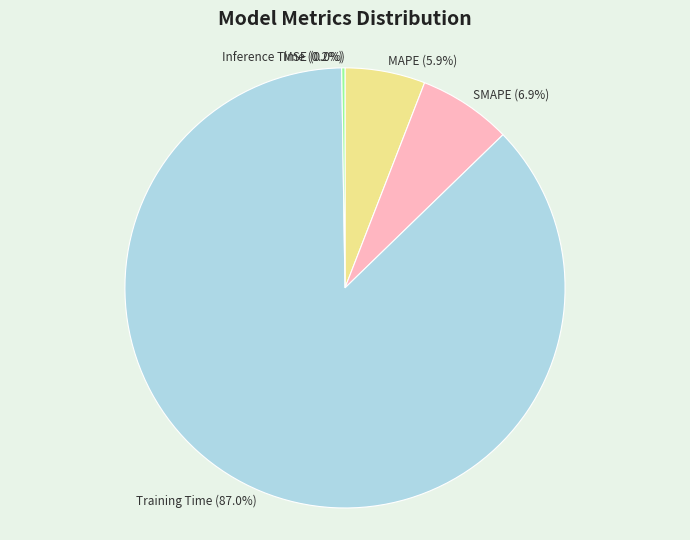

What is the total percentage of SMAPE and Inference Time?

7.1%